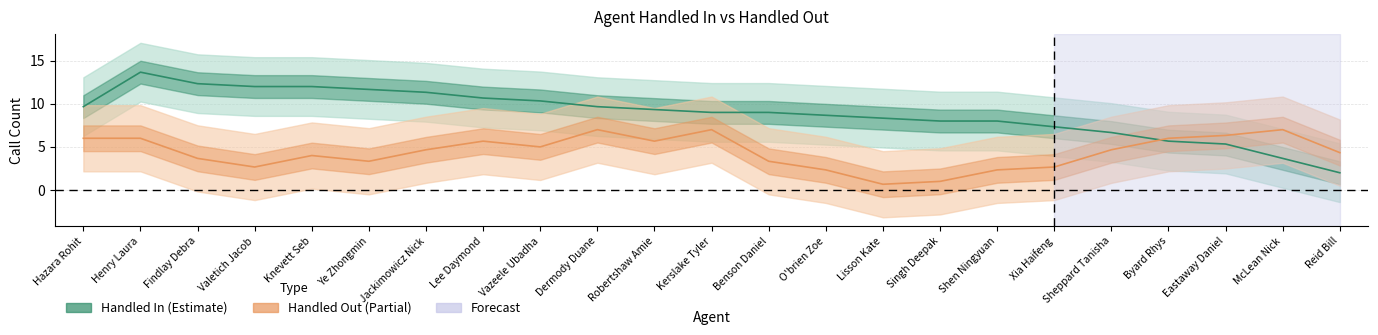

The Handled out series shows 1 at Singh Deepak. True or false?

True